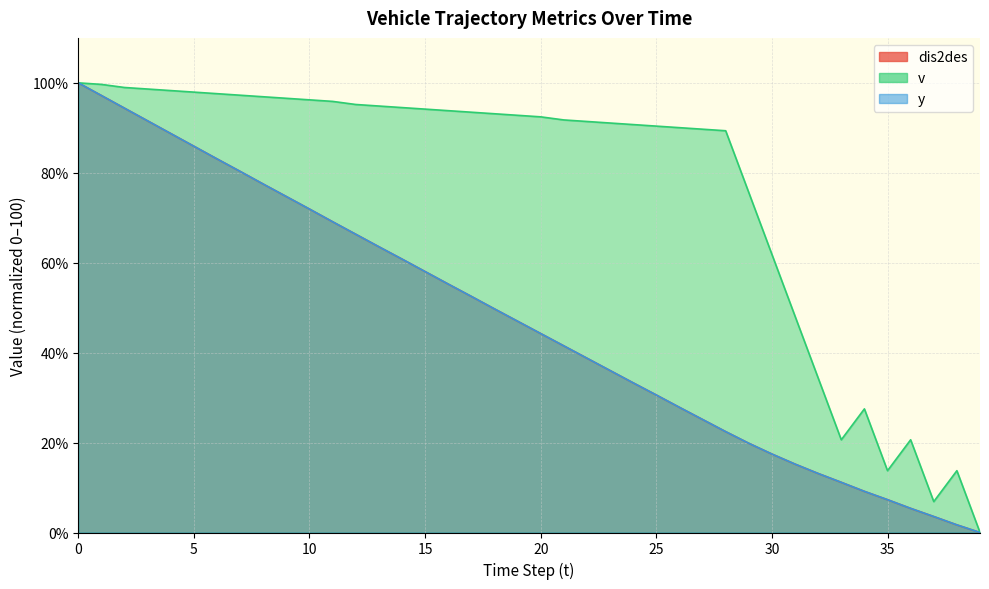

Between 15 and 10, which is larger?

10